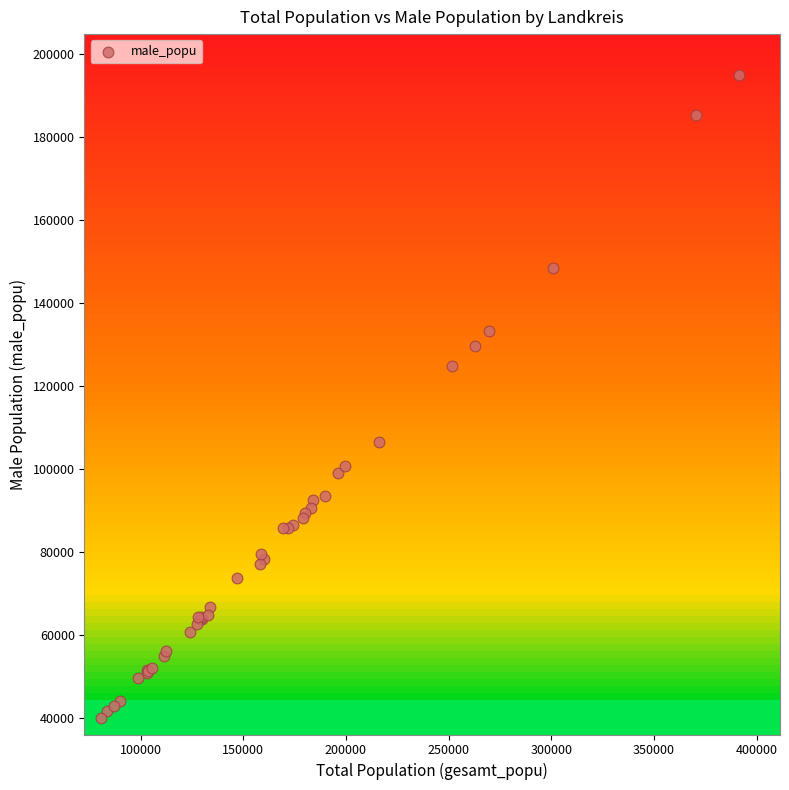

What Y value in the scatter plot is closest to 117505?

124807